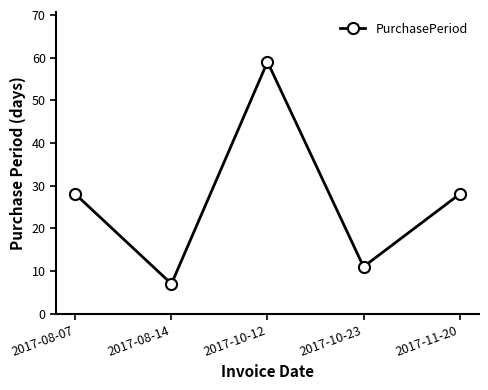

Read the value at 2017-11-20, to the nearest 10.

30